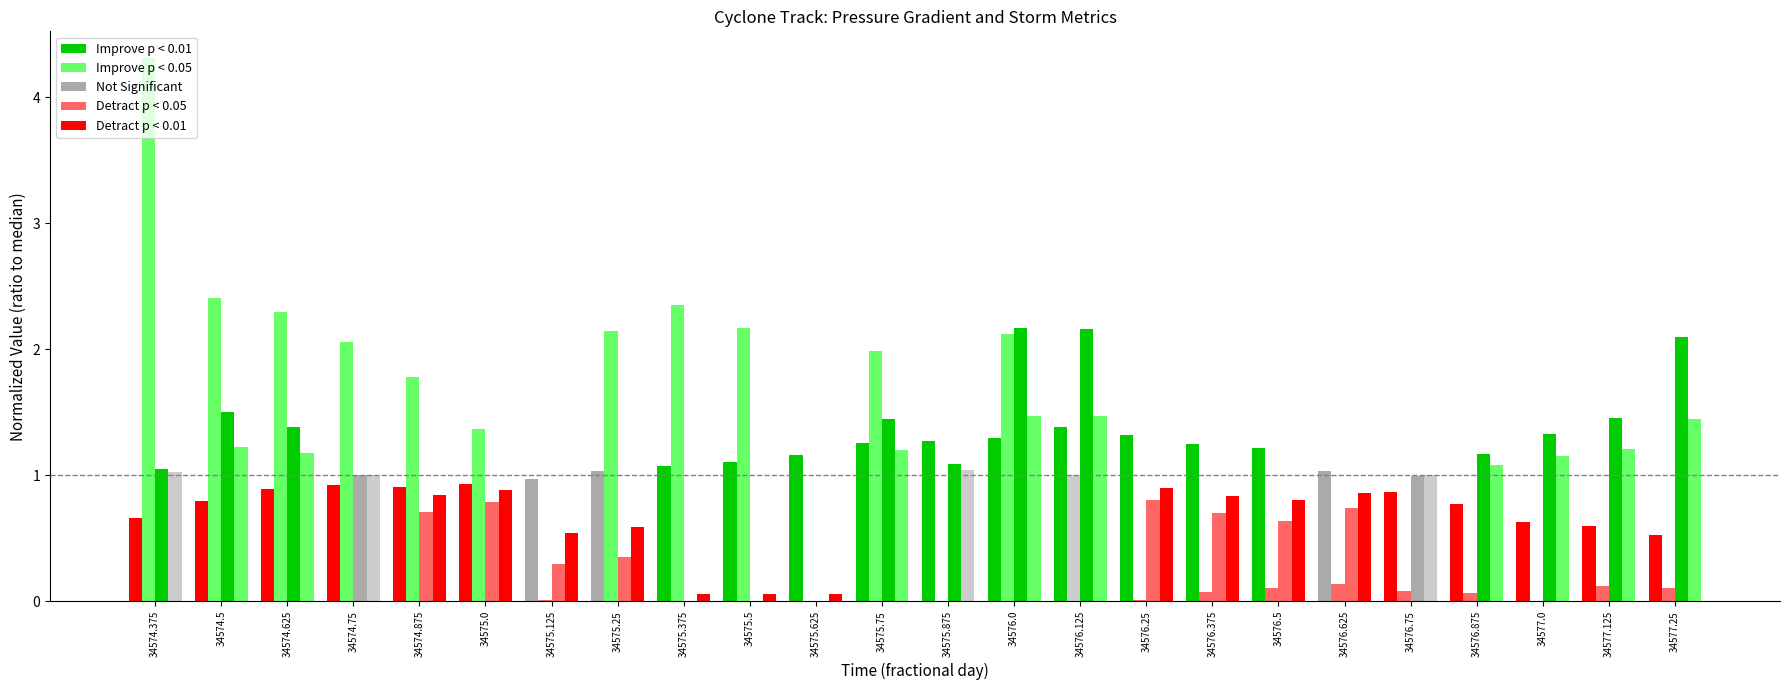

Reading left to right, list all the values displayed in this chart.

p_grad: 34574.375=0.7	34574.5=0.8	34574.625=0.9	34574.75=0.9	34574.875=0.9	34575.0=0.9	34575.125=1.0	34575.25=1.0	34575.375=1.1	34575.5=1.1	34575.625=1.2	34575.75=1.3	34575.875=1.3	34576.0=1.3	34576.125=1.4	34576.25=1.3	34576.375=1.3	34576.5=1.2	34576.625=1.0	34576.75=0.9	34576.875=0.8	34577.0=0.6	34577.125=0.6	34577.25=0.5
precip: 34574.375=4.3	34574.5=2.4	34574.625=2.3	34574.75=2.1	34574.875=1.8	34575.0=1.4	34575.125=0.0	34575.25=2.1	34575.375=2.4	34575.5=2.2	34575.625=0.0	34575.75=2.0	34575.875=0.0	34576.0=2.1	34576.125=1.0	34576.25=0.0	34576.375=0.1	34576.5=0.1	34576.625=0.1	34576.75=0.1	34576.875=0.1	34577.0=0.0	34577.125=0.1	34577.25=0.1
area: 34574.375=1.1	34574.5=1.5	34574.625=1.4	34574.75=1.0	34574.875=0.7	34575.0=0.8	34575.125=0.3	34575.25=0.3	34575.375=0.0	34575.5=0.0	34575.625=0.0	34575.75=1.4	34575.875=1.1	34576.0=2.2	34576.125=2.2	34576.25=0.8	34576.375=0.7	34576.5=0.6	34576.625=0.7	34576.75=1.0	34576.875=1.2	34577.0=1.3	34577.125=1.5	34577.25=2.1
radius: 34574.375=1.0	34574.5=1.2	34574.625=1.2	34574.75=1.0	34574.875=0.8	34575.0=0.9	34575.125=0.5	34575.25=0.6	34575.375=0.1	34575.5=0.1	34575.625=0.1	34575.75=1.2	34575.875=1.0	34576.0=1.5	34576.125=1.5	34576.25=0.9	34576.375=0.8	34576.5=0.8	34576.625=0.9	34576.75=1.0	34576.875=1.1	34577.0=1.2	34577.125=1.2	34577.25=1.4